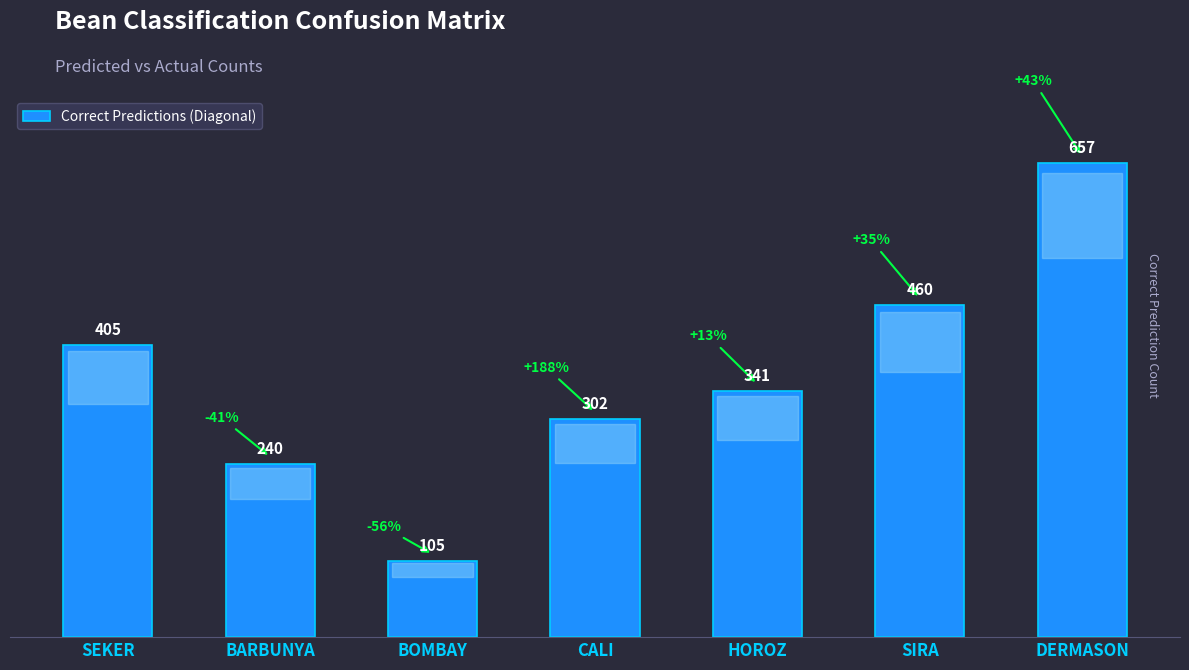

What is the label of the 2nd bar from the left?

BARBUNYA